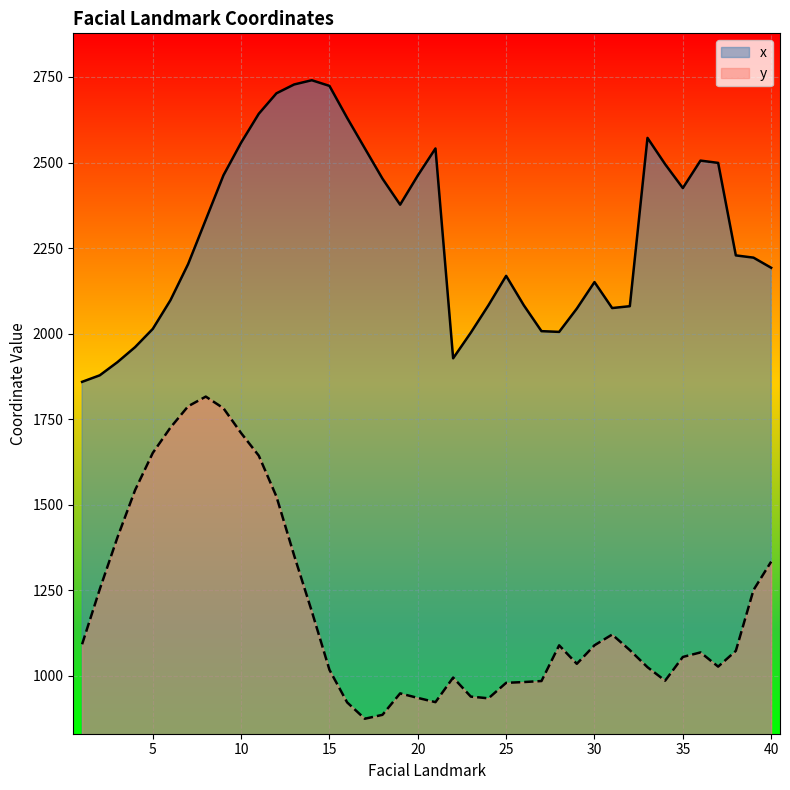

True or false: y and x cross at least once.

False